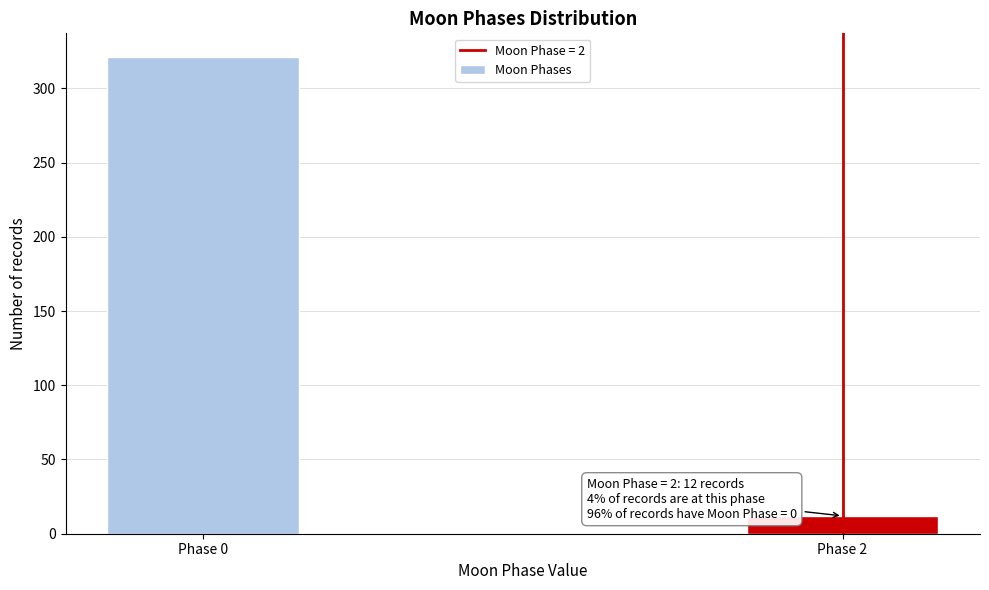

Reading left to right, extract all data points from this chart.

321	12